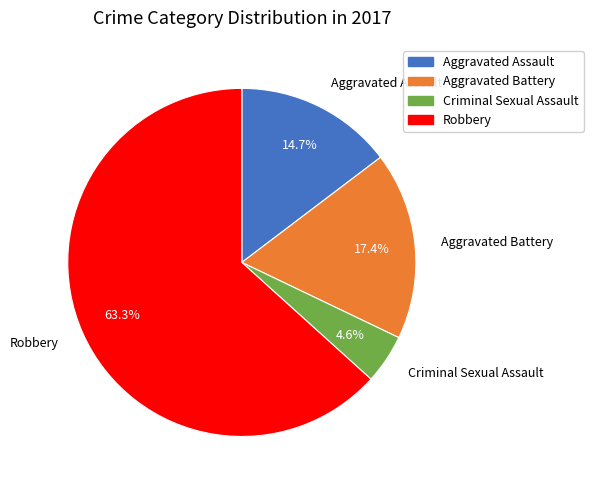

To the nearest percent, what portion does Criminal Sexual Assault represent?

5%